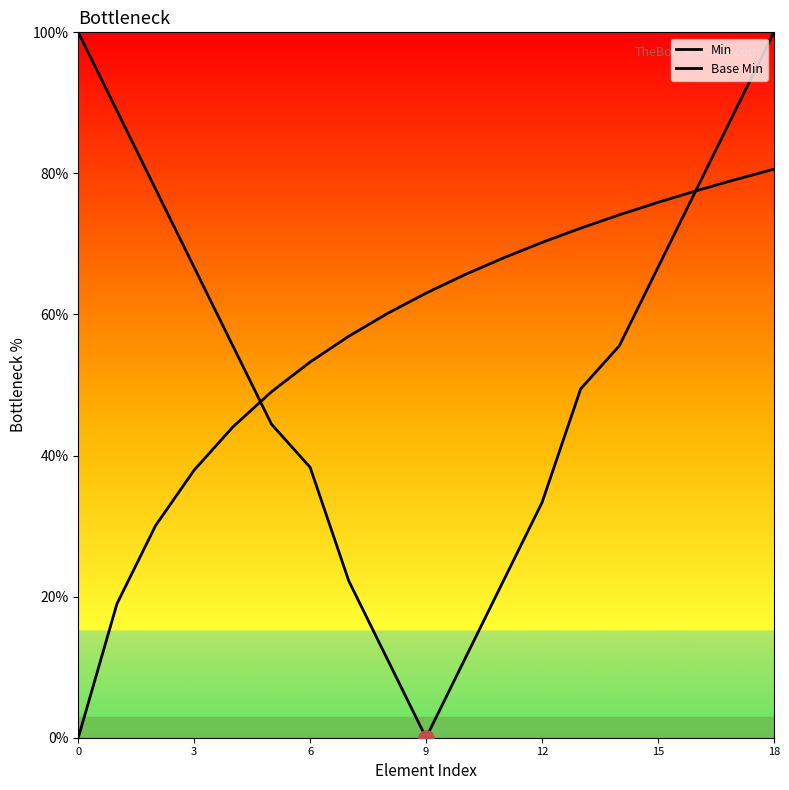

Is the value of Base Min at 0 greater than the value of Min at 15?

No